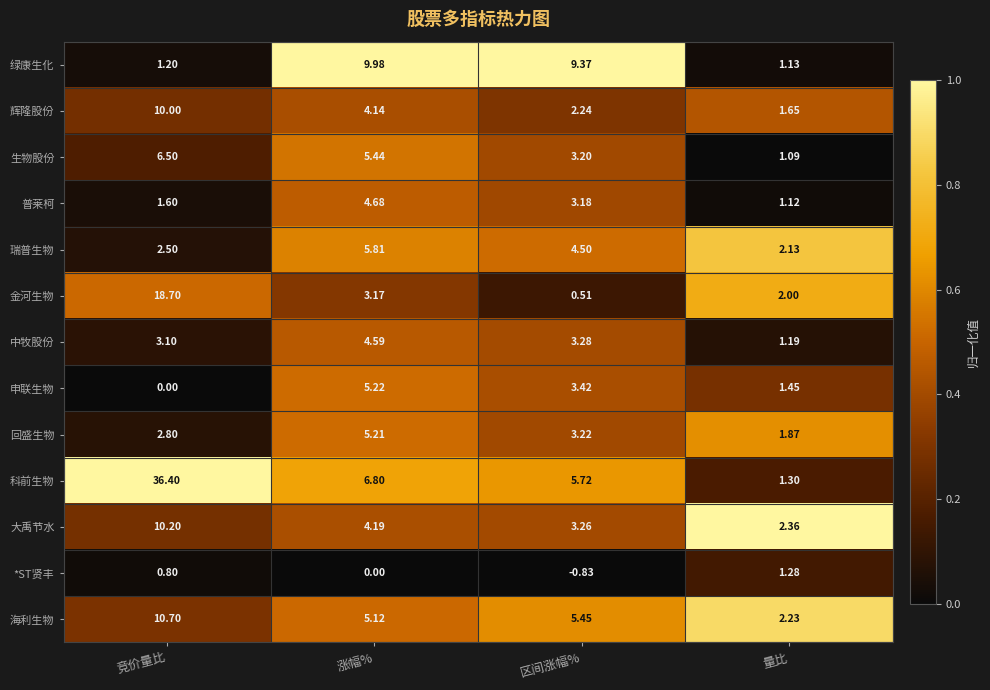

At 量比, list the series in order from smallest to largest.

生物股份, 普莱柯, 绿康生化, 中牧股份, *ST贤丰, 科前生物, 申联生物, 辉隆股份, 回盛生物, 金河生物, 瑞普生物, 海利生物, 大禹节水